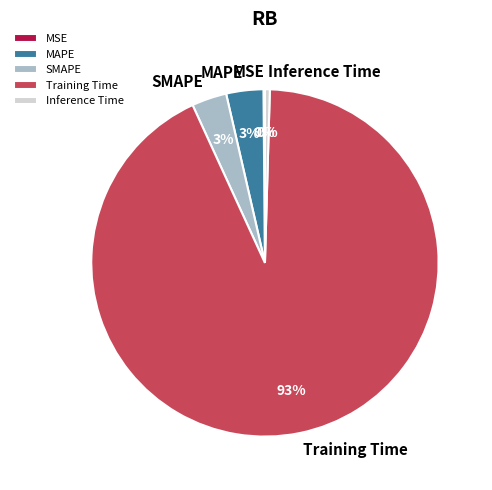

Between MAPE and Training Time, which is larger?

Training Time